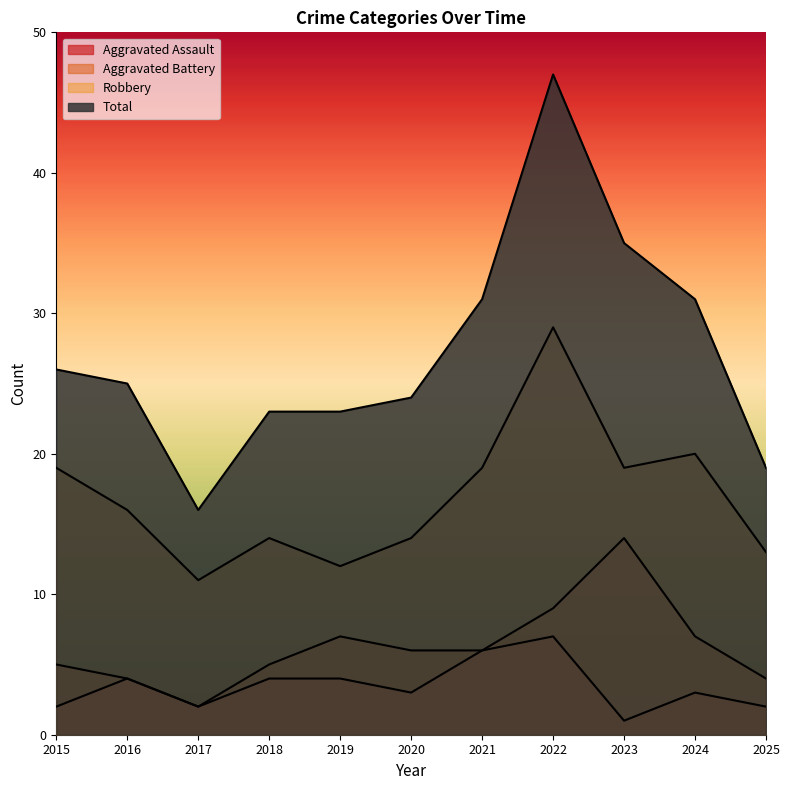

Where does the Robbery series first go above 16?

2015